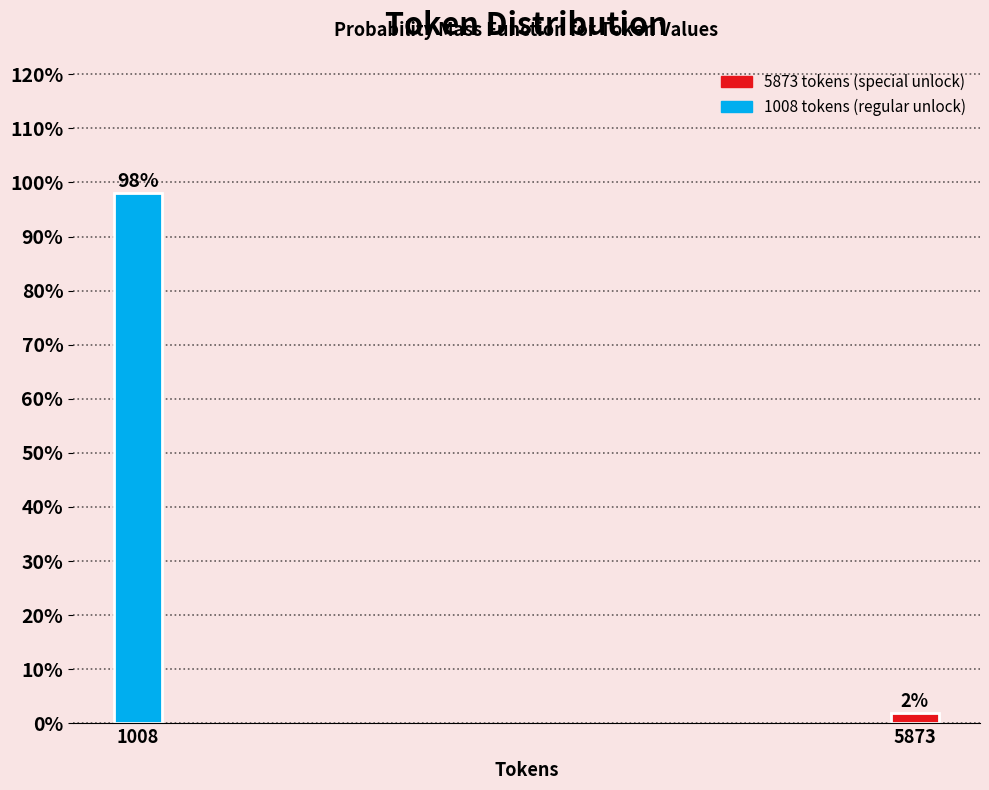

Between 1008 and 5873, which is larger?

1008